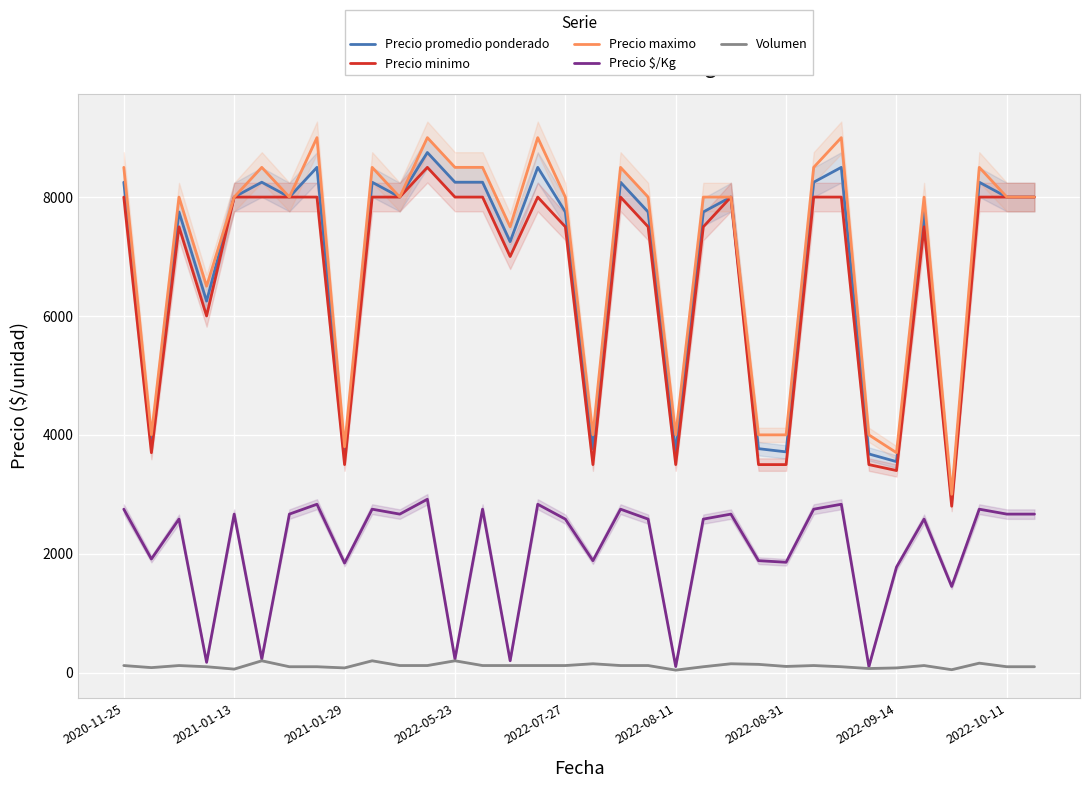

What is the minimum value for Precio promedio ponderado?

2900